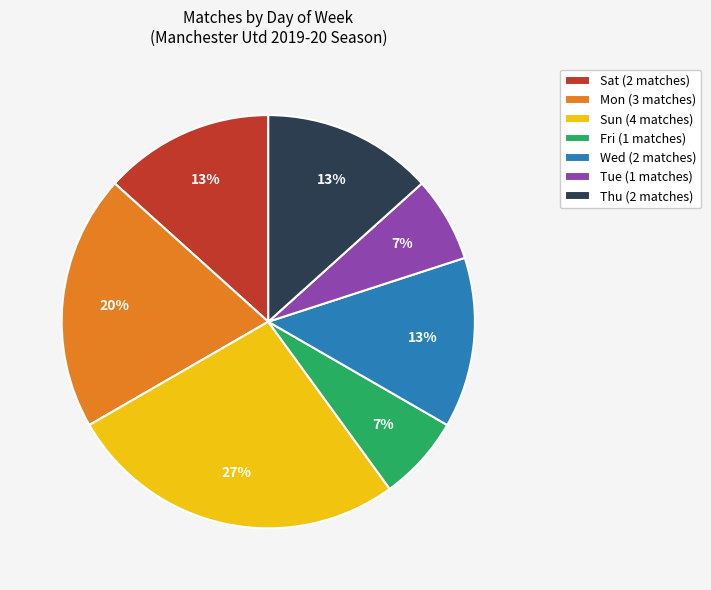

To the nearest percent, what is the difference between the largest and smallest slice percentages?

20%